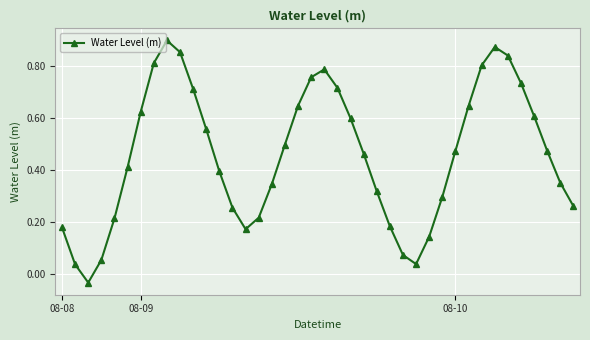

True or false: there are more than 0 points higher than both neighbors.

True